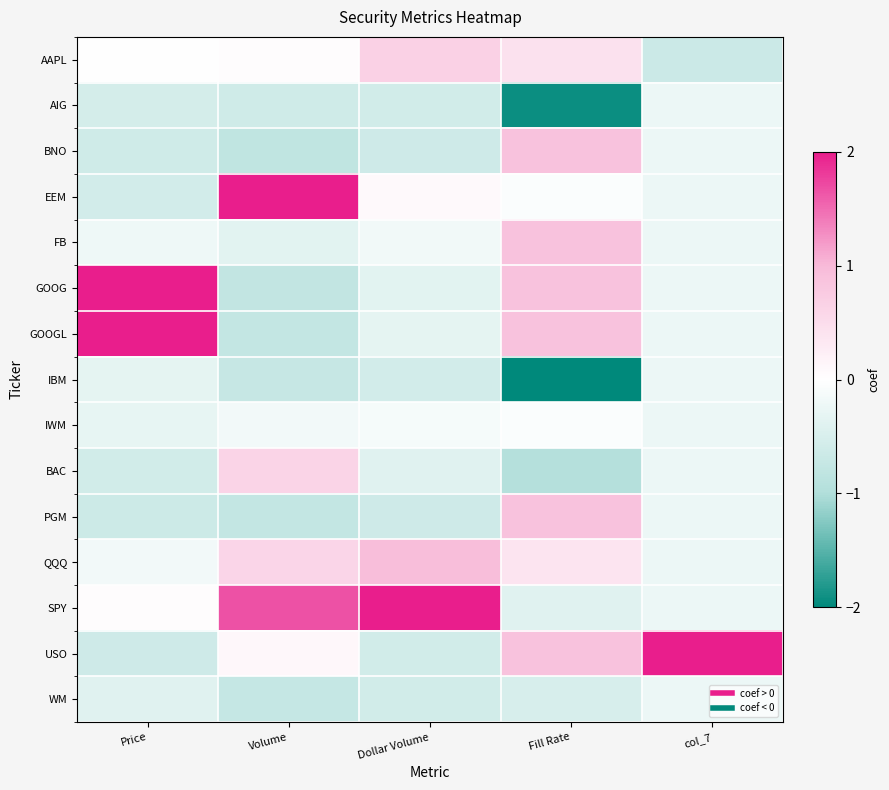

Which series changed the most between Dollar Volume and col_7?

USO